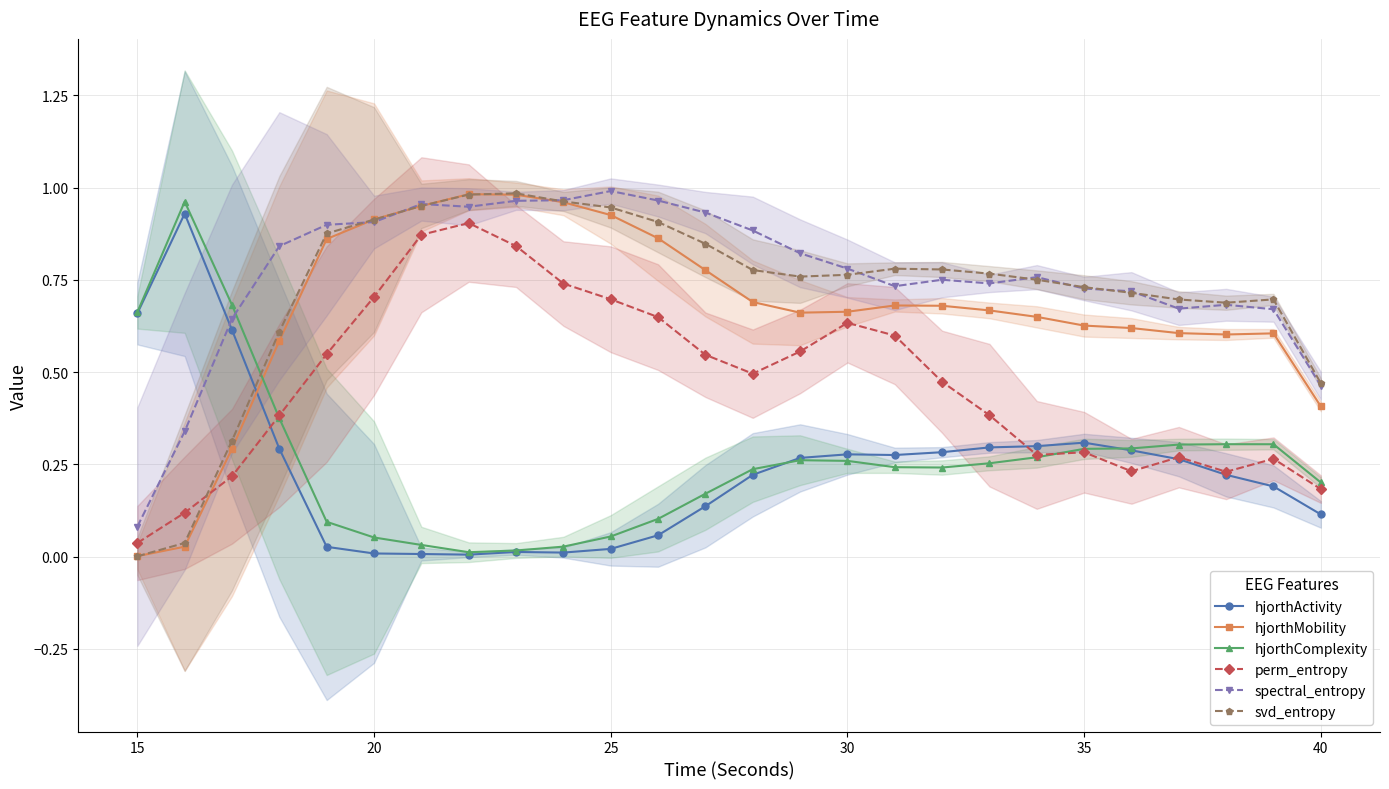

What is the highest value of the svd_entropy series?

1.0